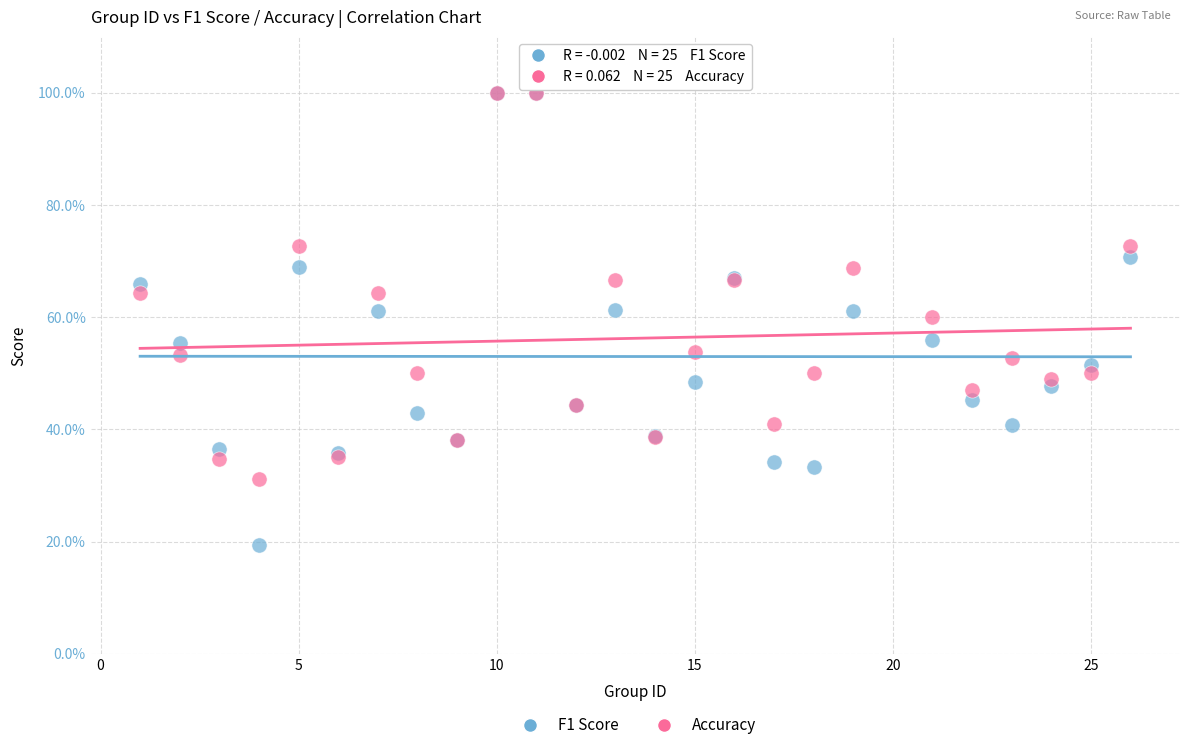

What are all the series names shown in the legend?

F1 Score, Accuracy